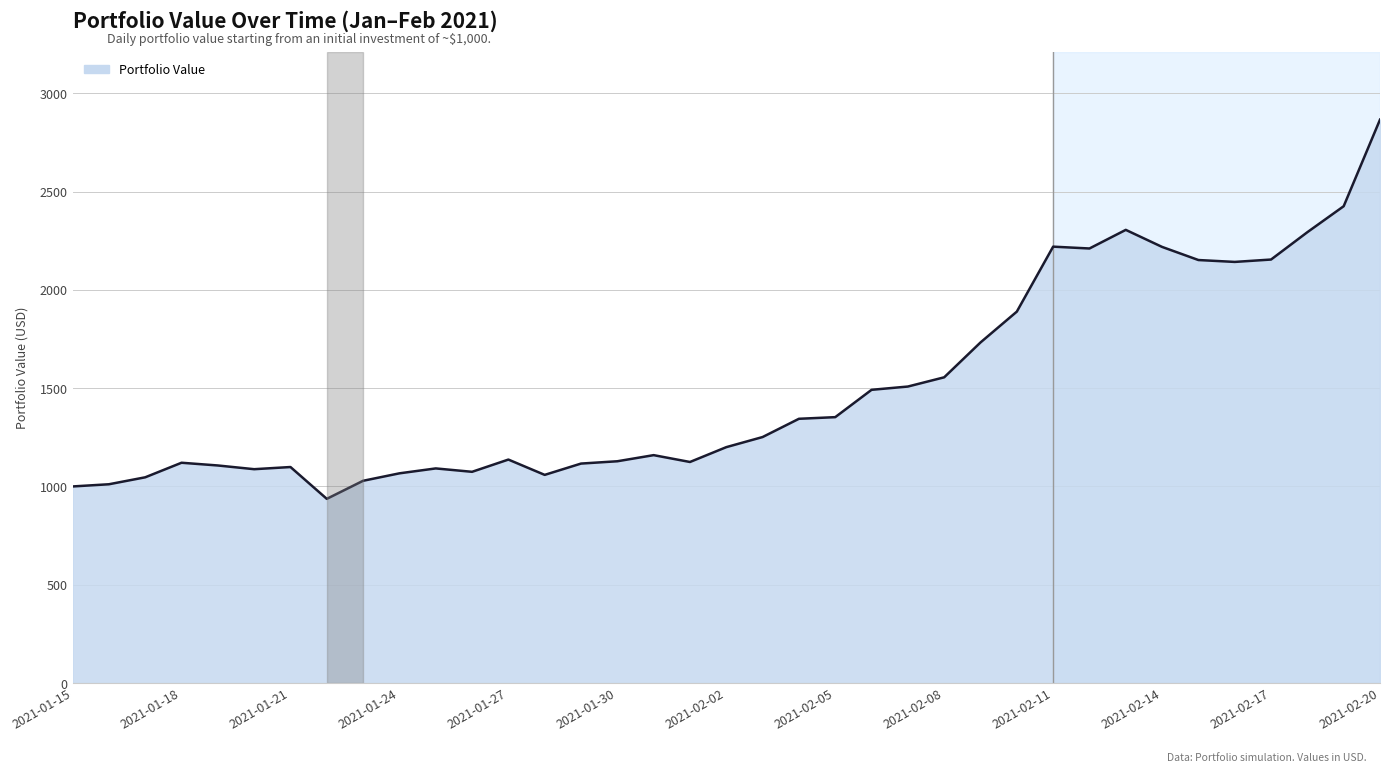

What is the greatest value displayed?

2865.8